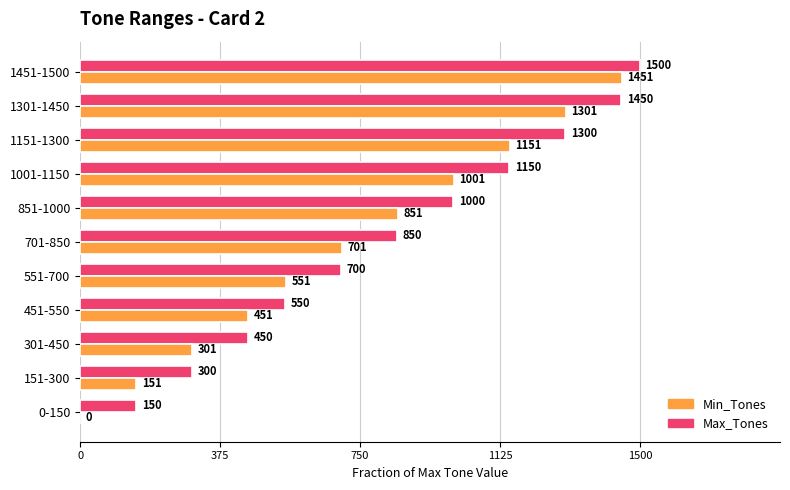

What are all the series names shown in the legend?

Min_Tones, Max_Tones